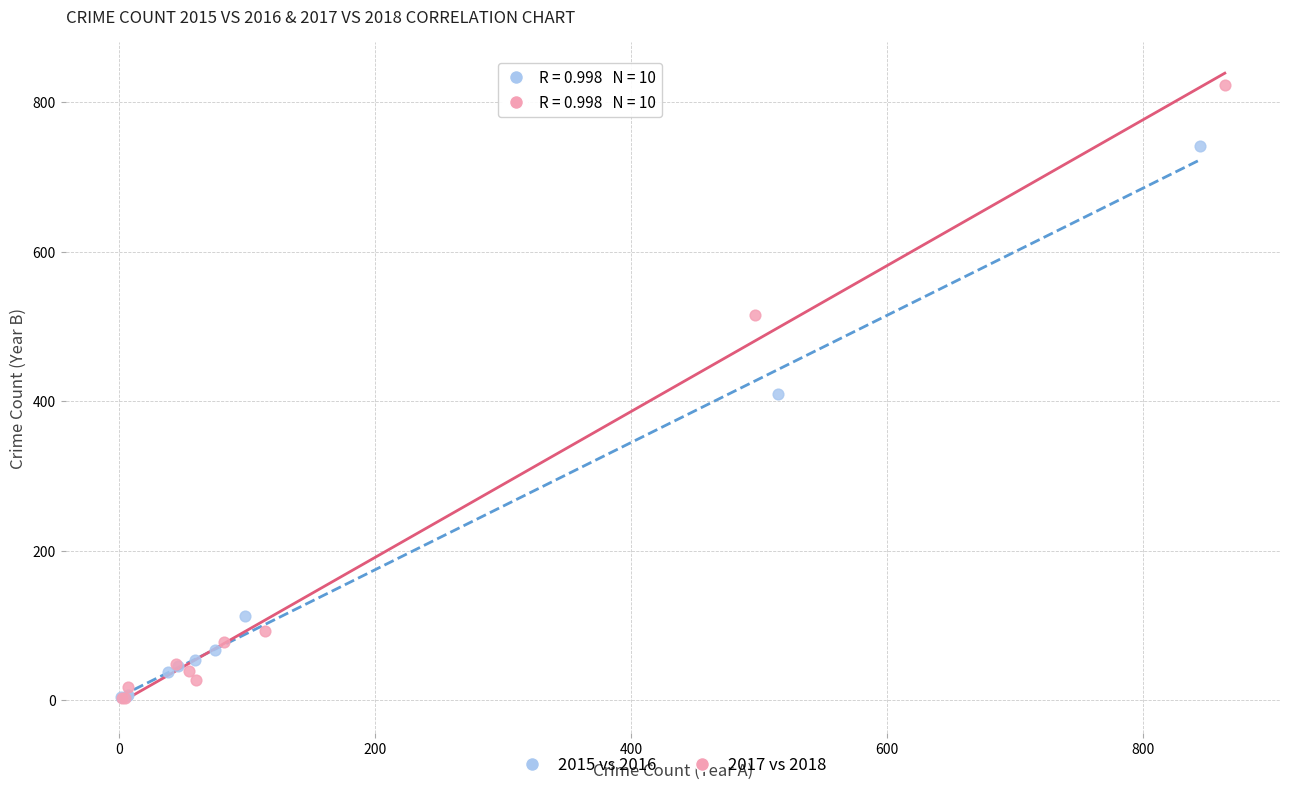

Which series has the widest spread of Y values?

2017 vs 2018